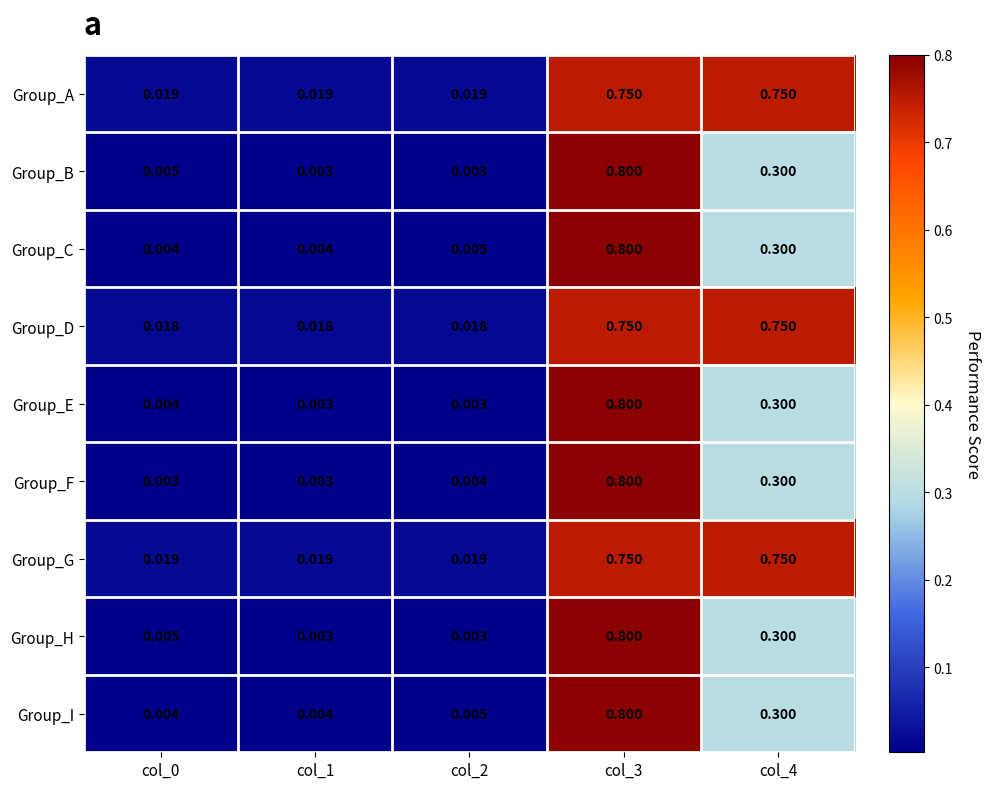

Is the value of Group_E at col_0 greater than the value of Group_I at col_4?

No